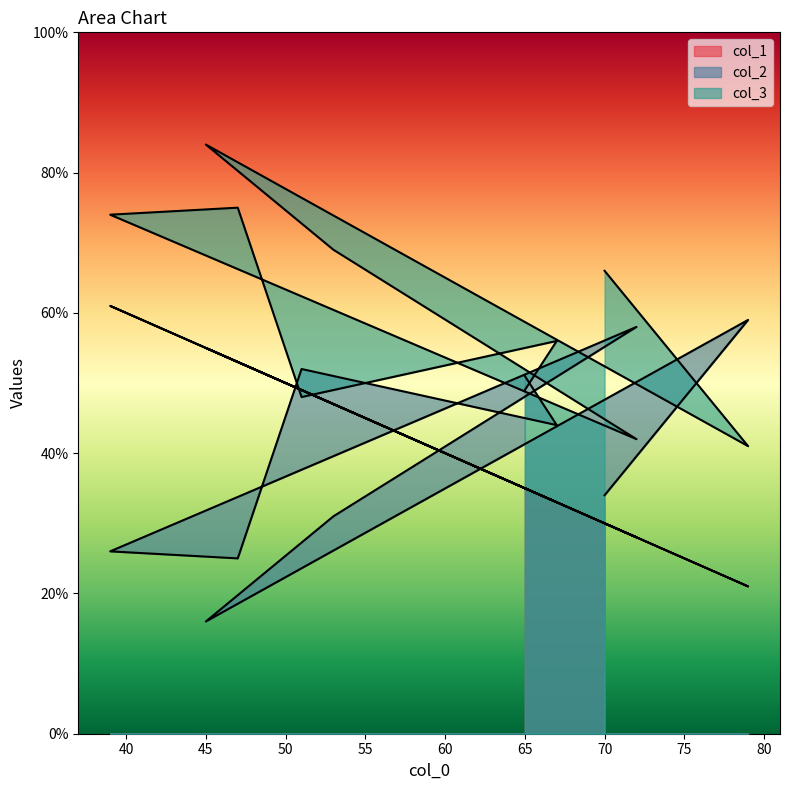

At how many categories does at least one series exceed 48?

10